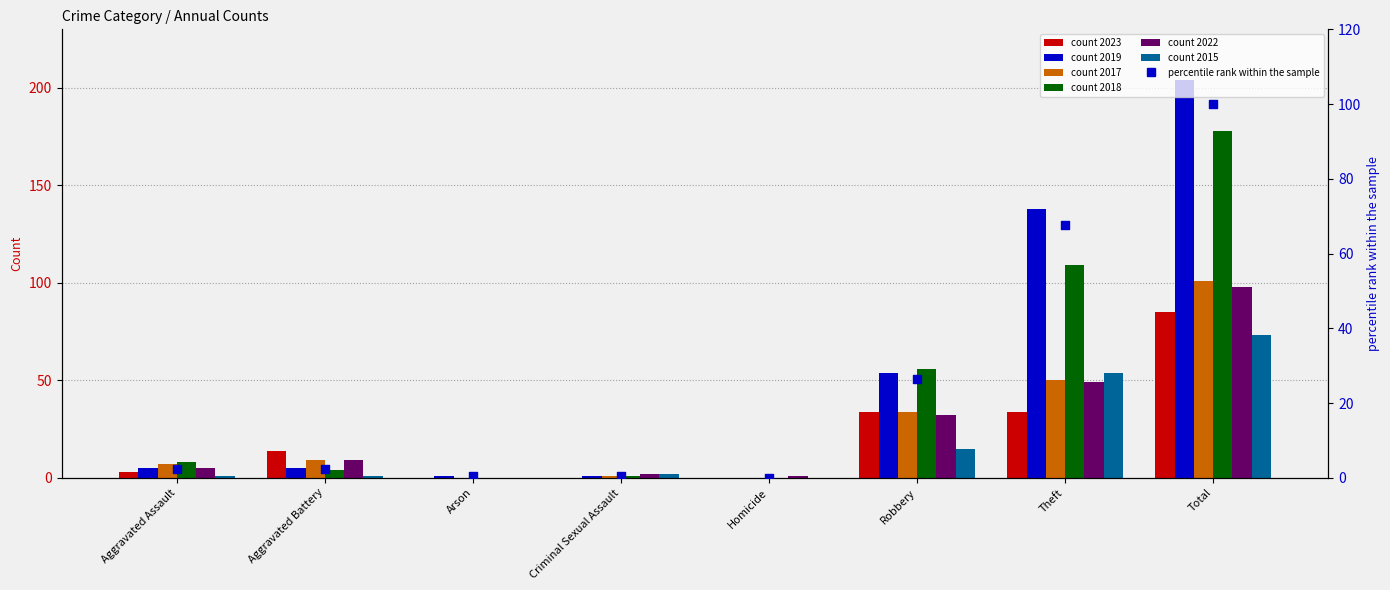

Between Arson and Robbery, which is larger?

Robbery